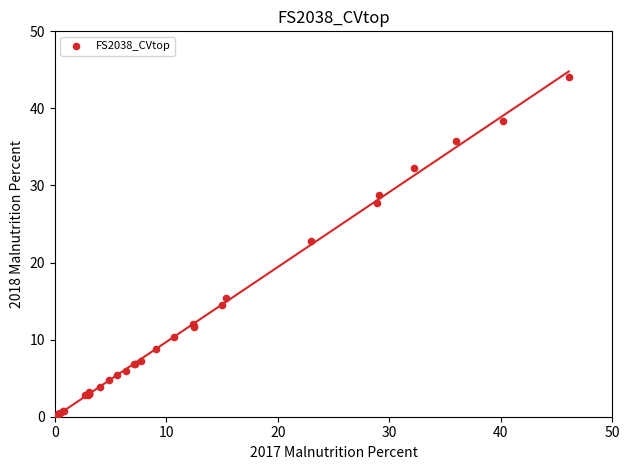

What Y value in the scatter plot is closest to 22?

22.8